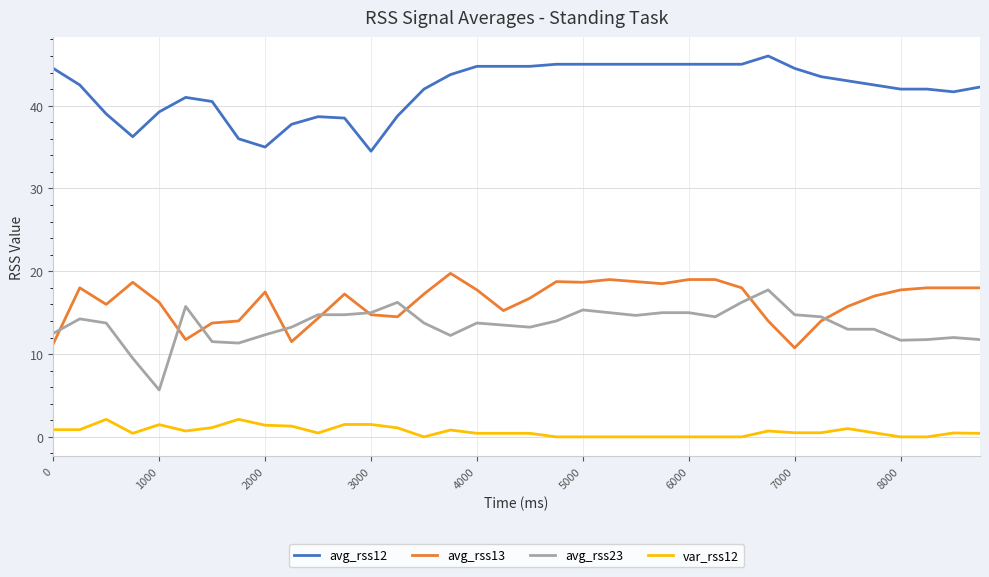

True or false: var_rss12 and avg_rss13 intersect in this chart.

False